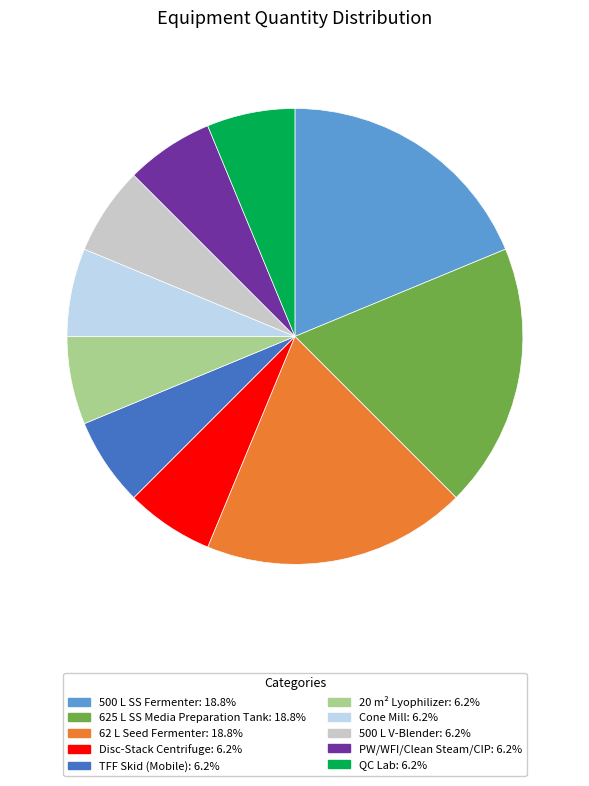

Is there any slice that represents more than half of the pie?

No